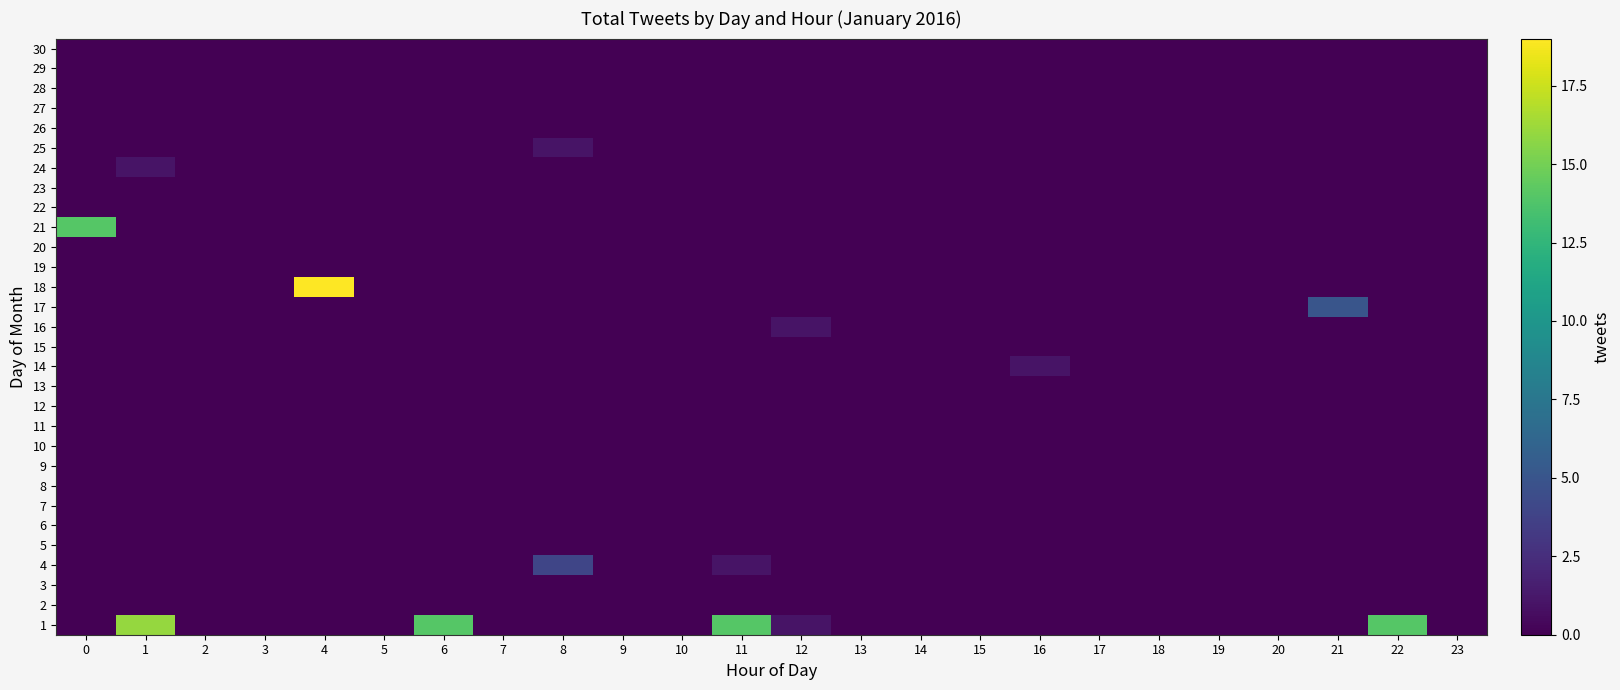

At how many categories does at least one series exceed 4?

7